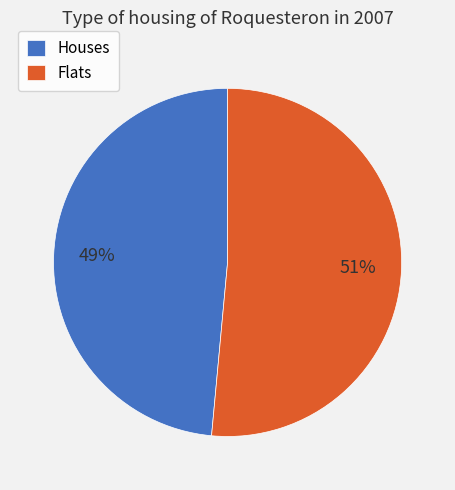

Which slice represents more than half of the pie?

Flats